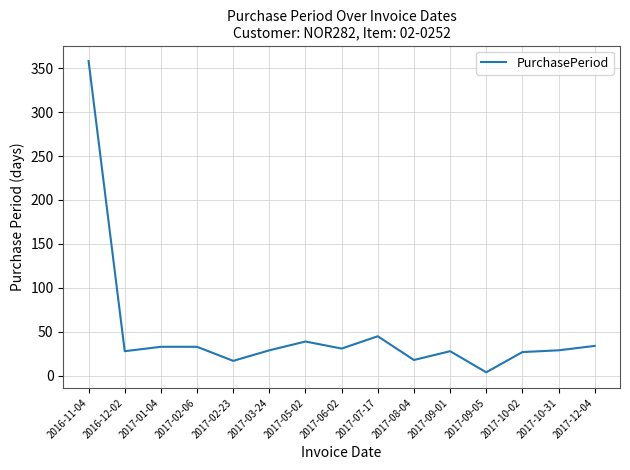

The value at 2017-09-01 is 28. True or false?

True